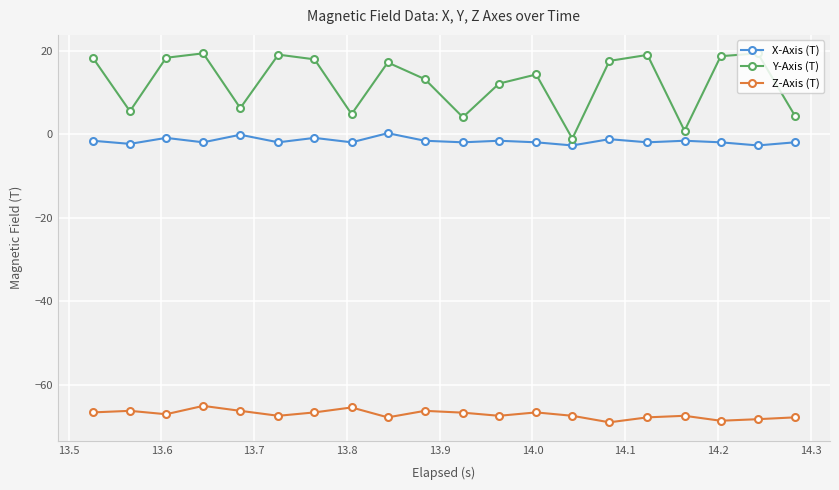

True or false: X-Axis (T) and Z-Axis (T) cross at least once.

False